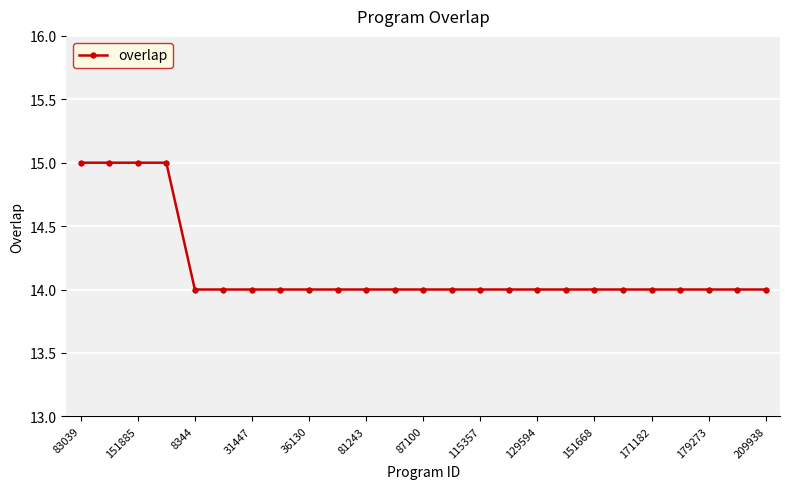

What is the maximum value shown in the chart?

15